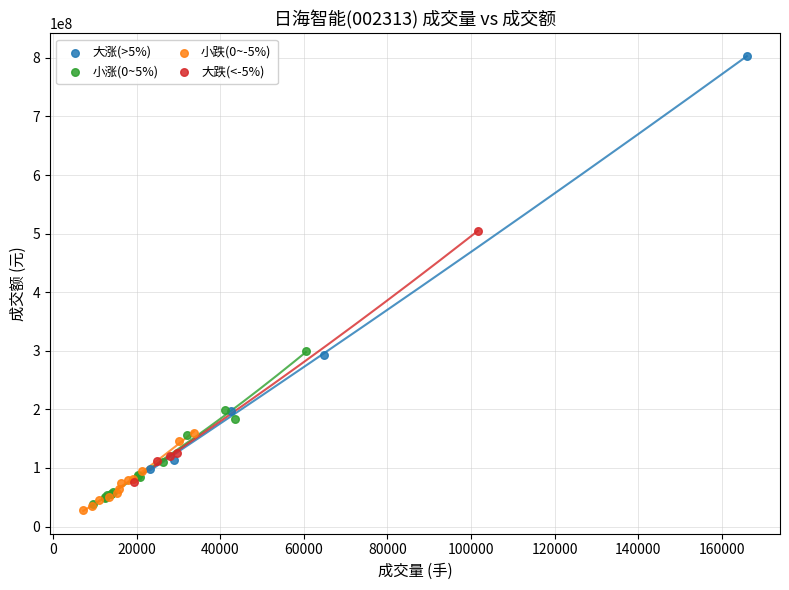

Which series has the widest spread of Y values?

大涨(>5%)